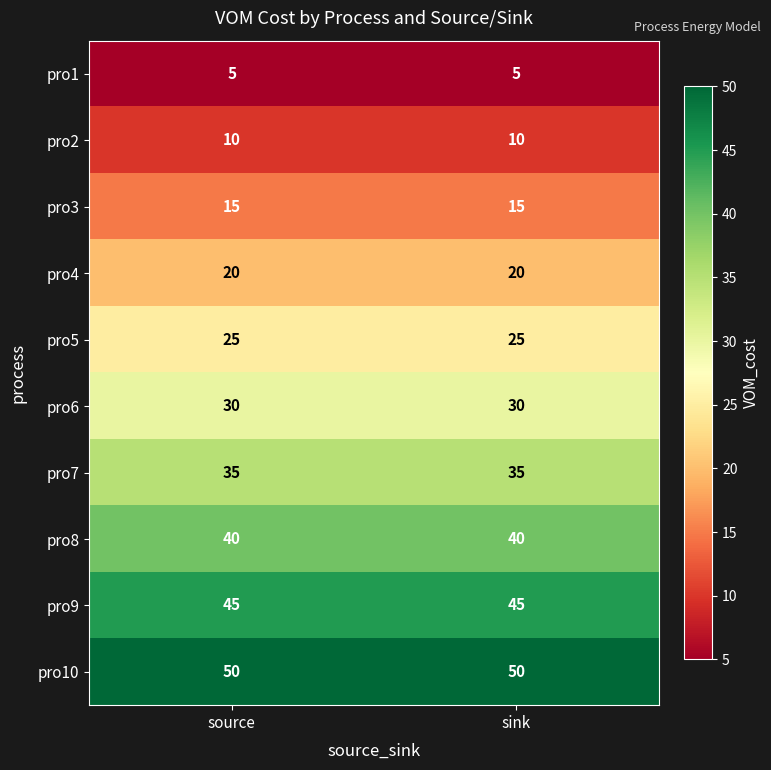

At sink, list the series in order from largest to smallest.

pro10, pro9, pro8, pro7, pro6, pro5, pro4, pro3, pro2, pro1